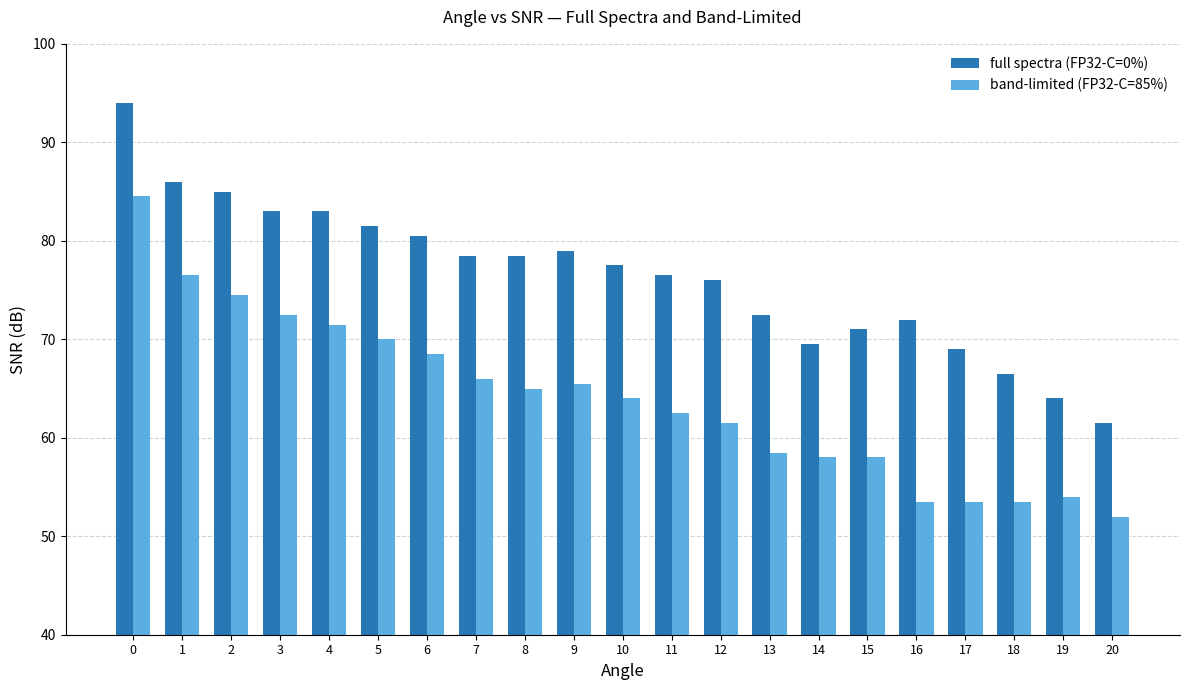

Which series changed the most between 3 and 14?

band-limited (FP32-C=85%)